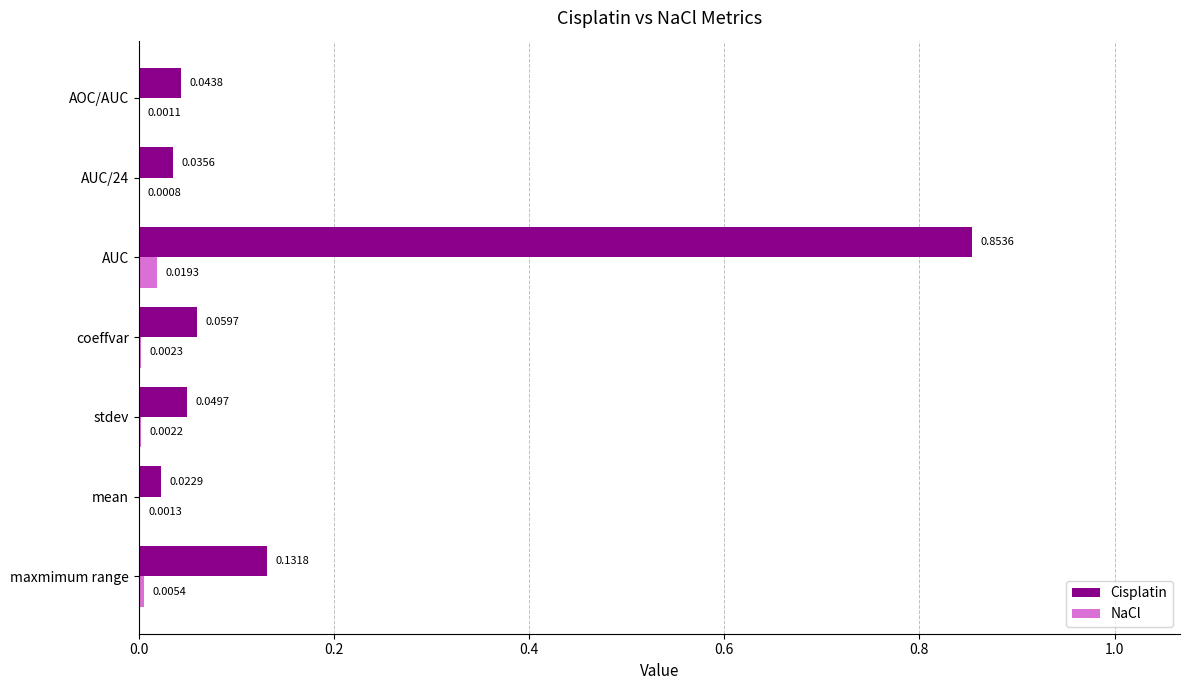

Which category has the highest value in the Cisplatin series?

AUC